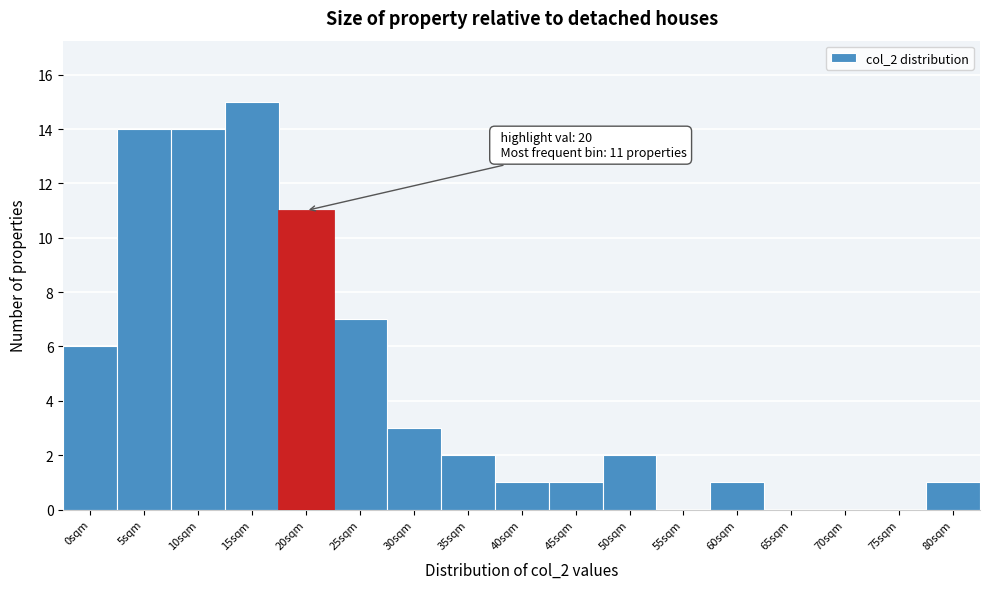

Reading left to right, transcribe all the data shown in this chart.

0sqm=6	5sqm=14	10sqm=14	15sqm=15	20sqm=11	25sqm=7	30sqm=3	35sqm=2	40sqm=1	45sqm=1	50sqm=2	55sqm=0	60sqm=1	65sqm=0	70sqm=0	75sqm=0	80sqm=1